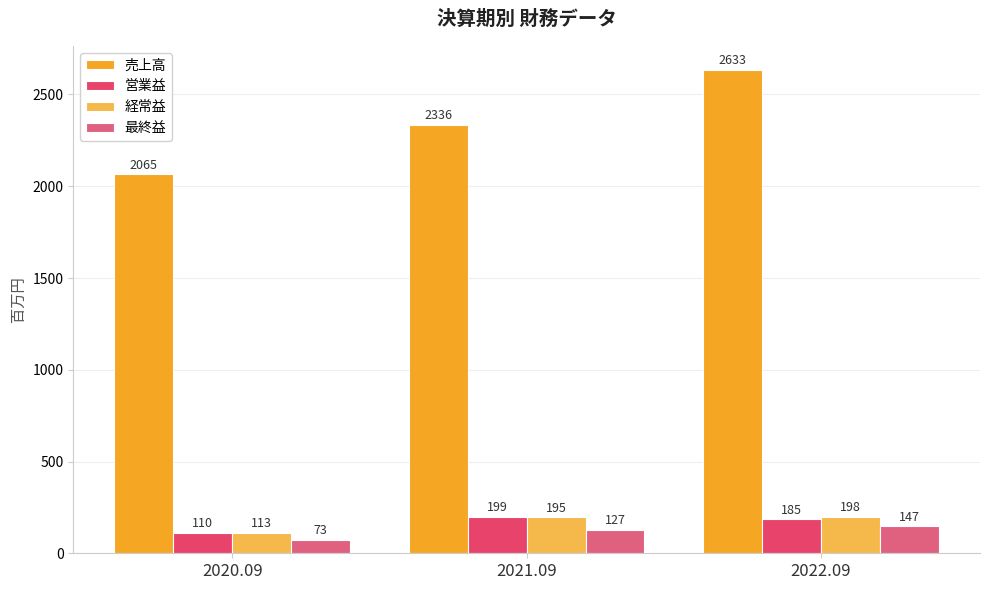

What are all the series names shown in the legend?

売上高, 営業益, 経常益, 最終益